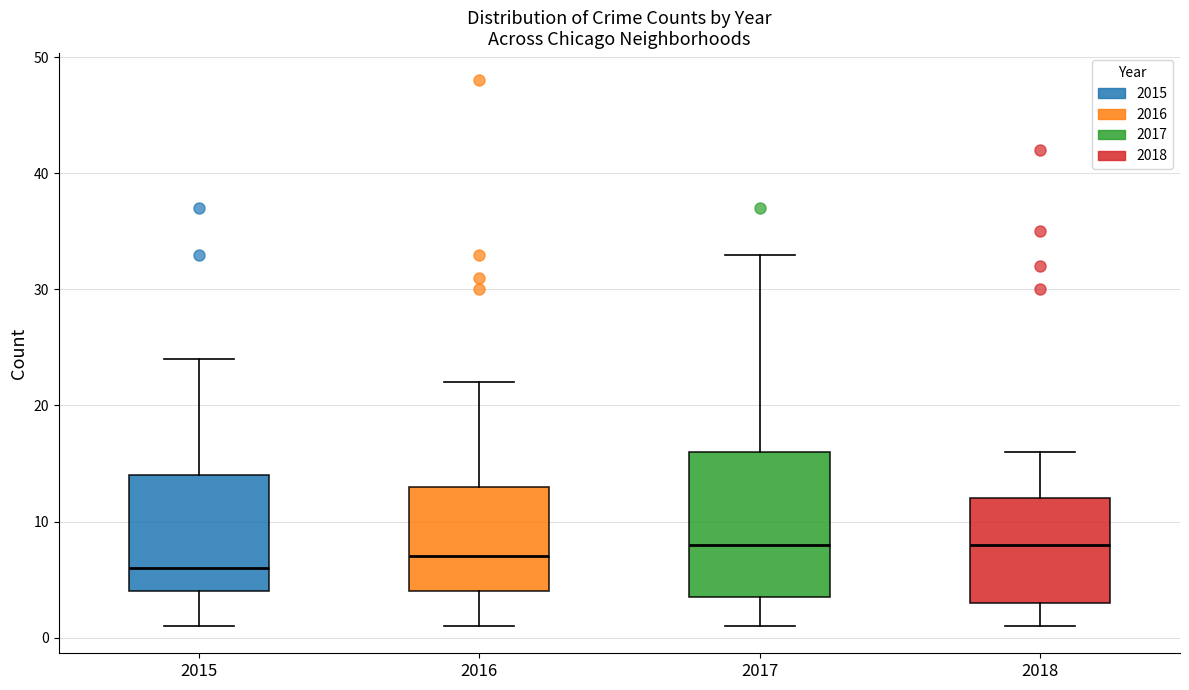

Where does the upper whisker of the box at x = 2017 end on the y-axis? The values are not printed on the chart, so give them approximately, as read against the axis.

33